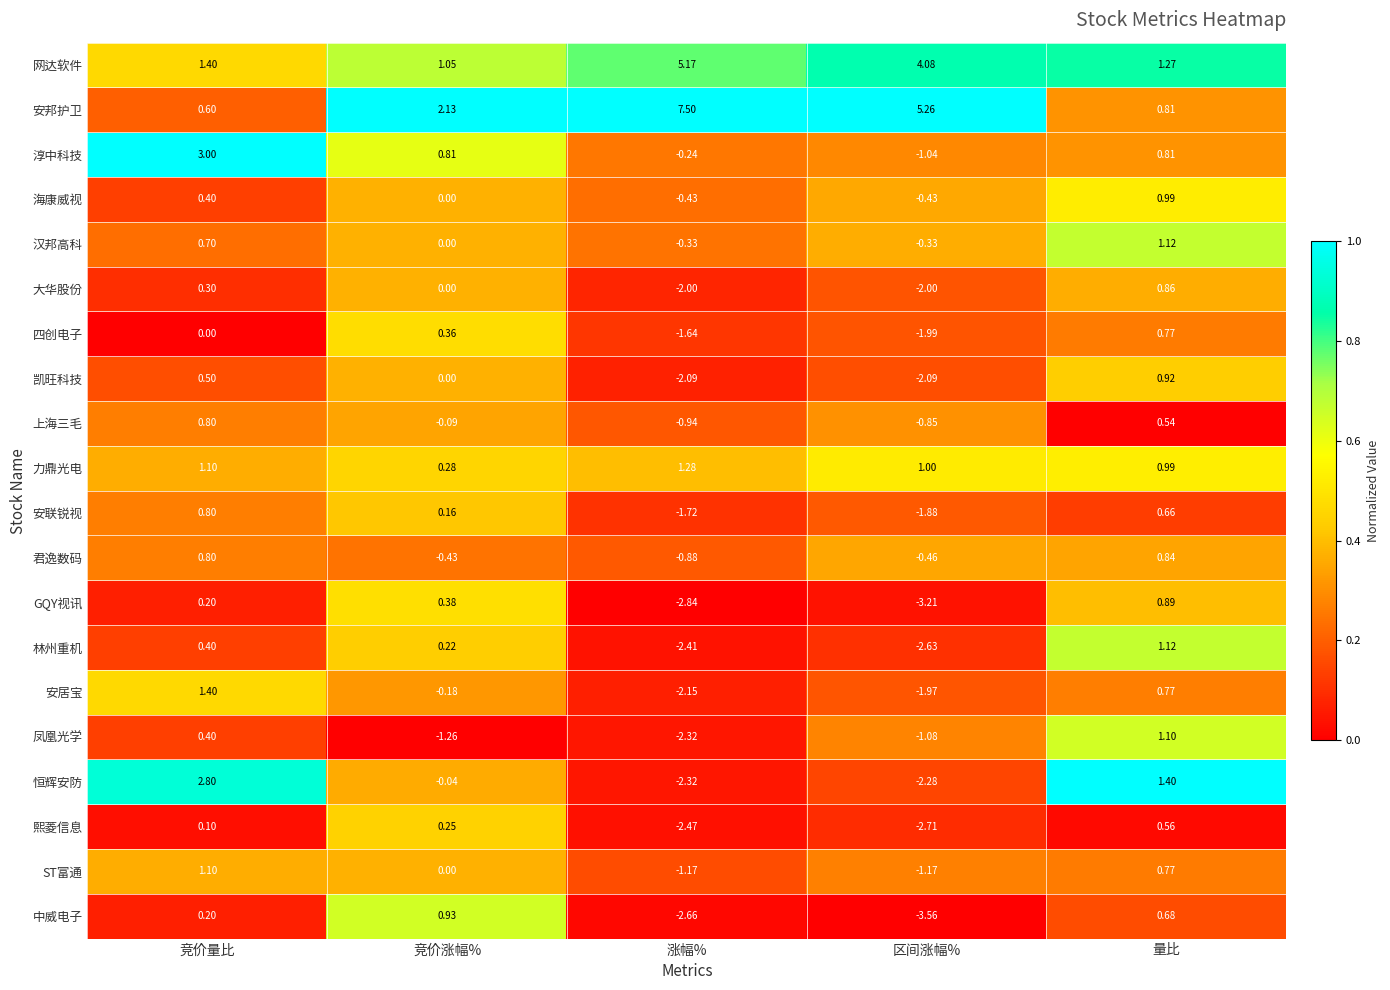

Between 区间涨幅% and 量比, which series saw the biggest shift?

安邦护卫